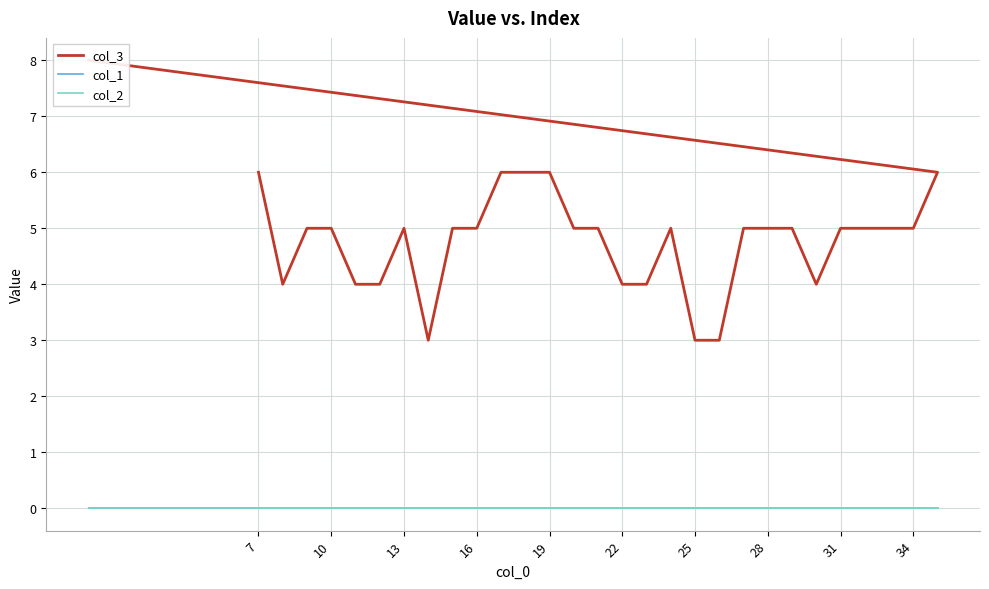

List the series in order of their peak value, lowest first.

col_1, col_2, col_3